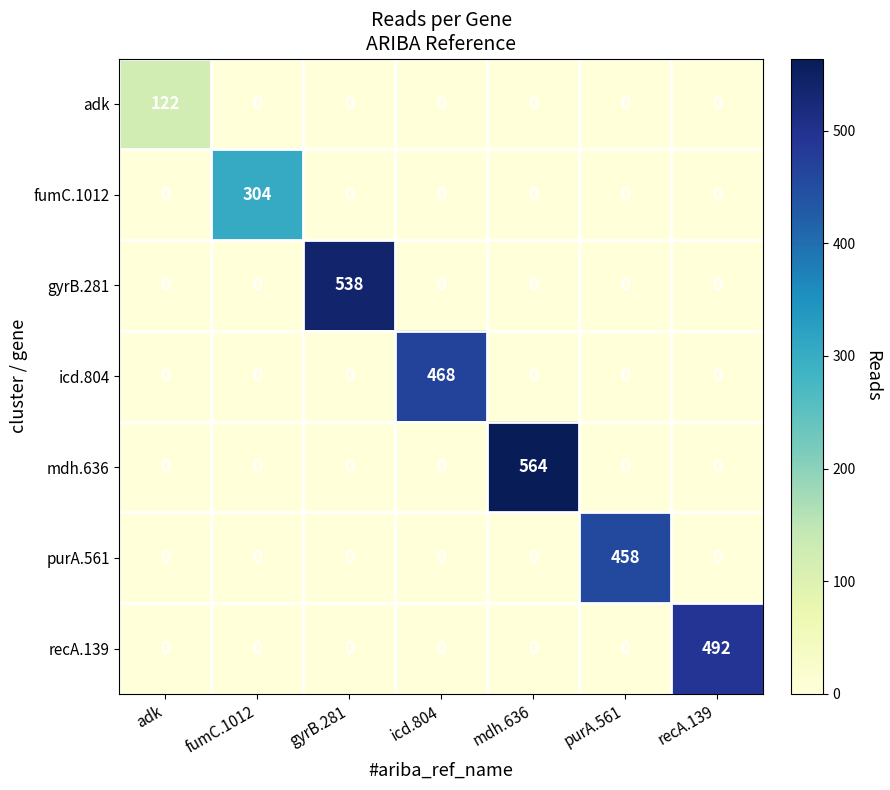

List the series in order of their peak value, highest first.

mdh.636, gyrB.281, recA.139, icd.804, purA.561, fumC.1012, adk